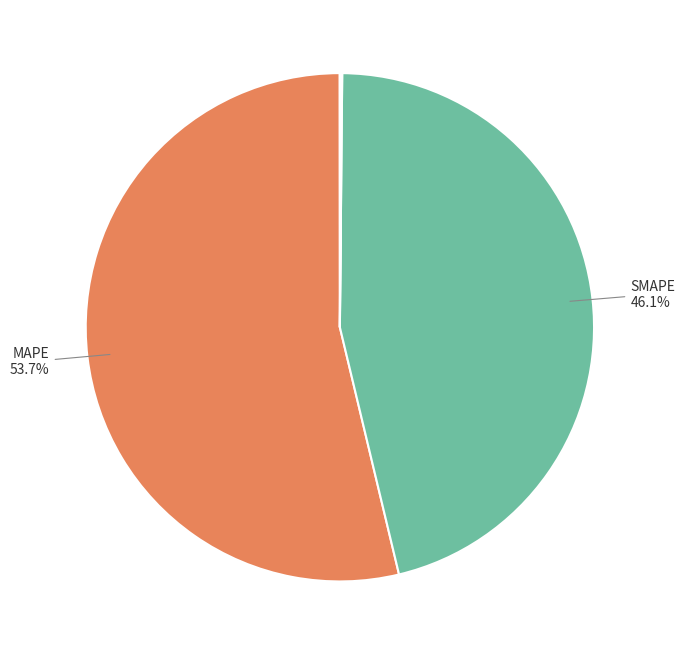

Does any single category account for the majority?

Yes